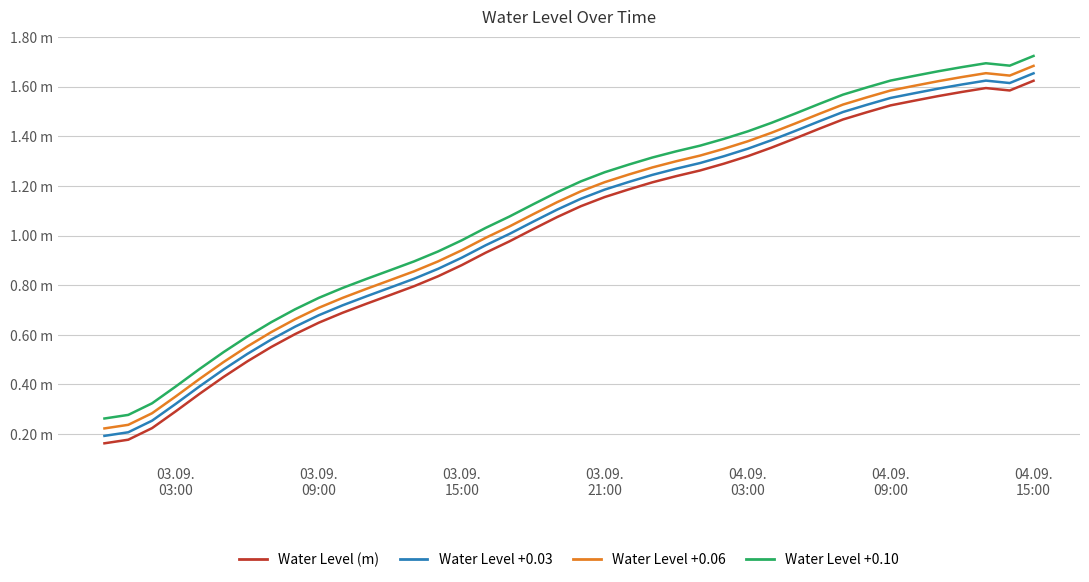

What are all the series names shown in the legend?

Water Level (m), Water Level +0.03, Water Level +0.06, Water Level +0.10